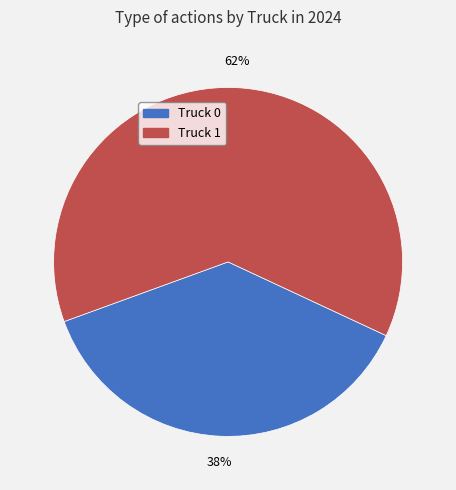

Between Truck 1 and Truck 0, which is larger?

Truck 1